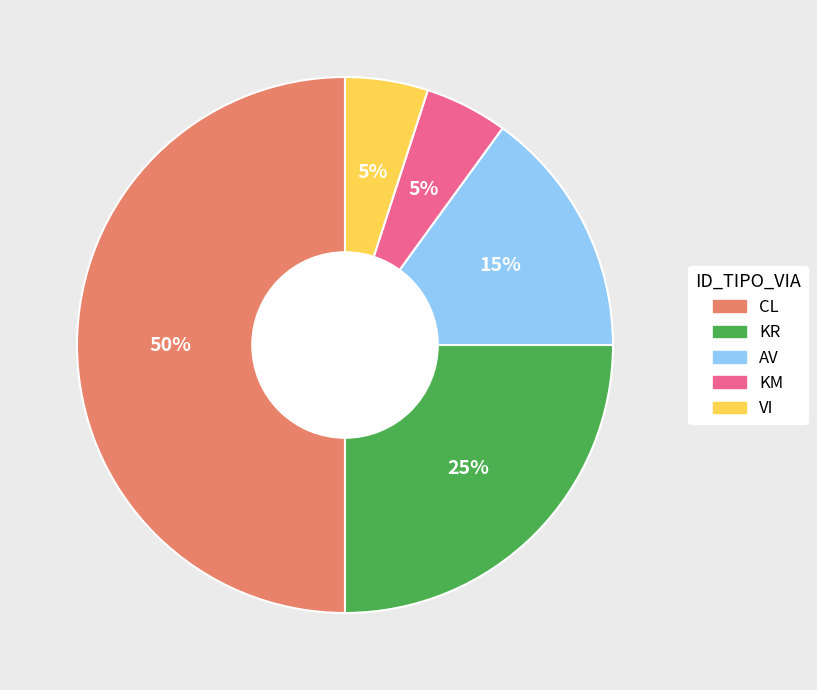

Count the number of slices in the pie.

5